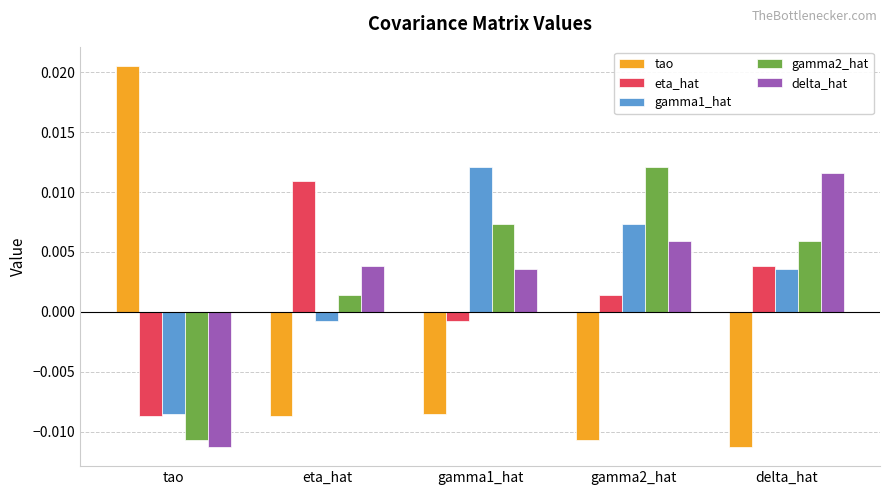

What is the label of the 5th bar from the right?

tao